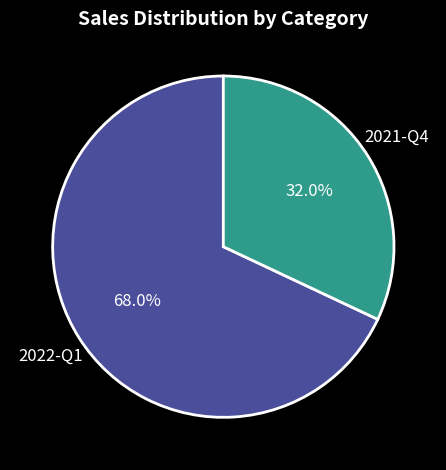

Is there a majority slice in this chart?

Yes